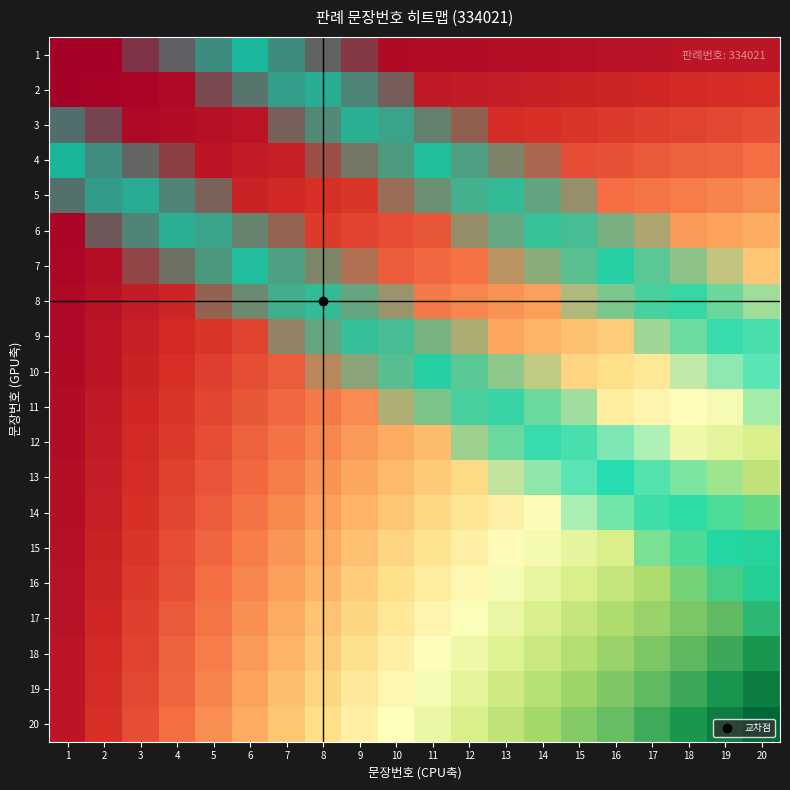

What is the spread (max minus min) of values at 11?

1.0